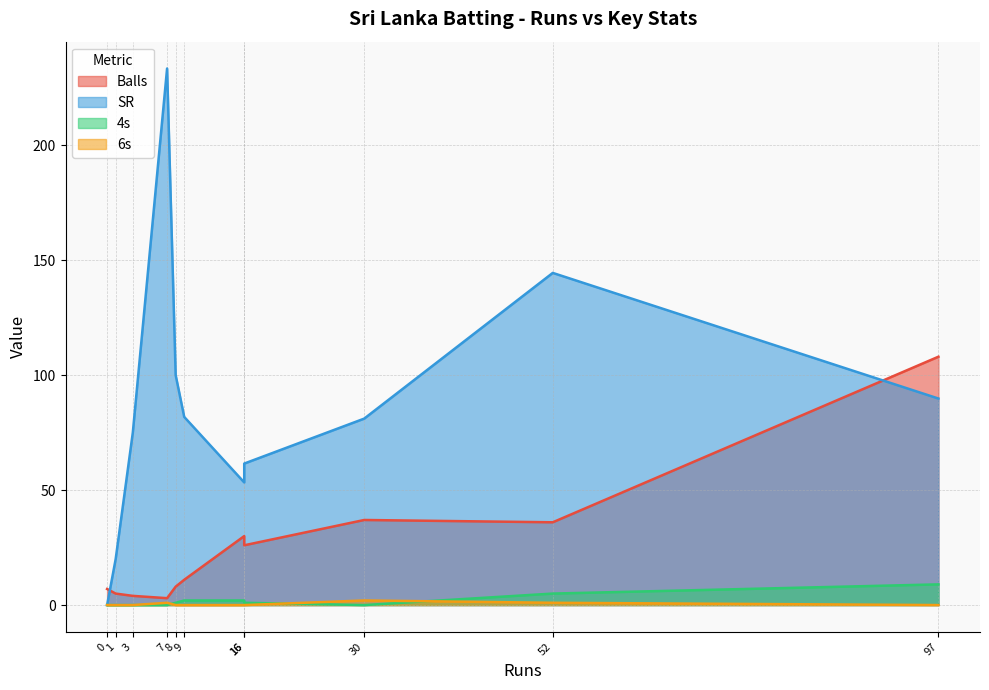

Reading left to right, list all the values displayed in this chart.

Balls: Dimuth Karunaratne=108.0	Kusal Perera=36.0	Lahiru Thirimanne=26.0	Kusal Mendis=37.0	Angelo Mathews=11.0	Milinda Siriwardana=4.0	Thisara Perera=3.0	Dhananjaya de Silva=30.0	Isuru Udana=8.0	Lasith Malinga=5.0	Nuwan Pradeep=7.0
SR: Dimuth Karunaratne=89.8	Kusal Perera=144.4	Lahiru Thirimanne=61.5	Kusal Mendis=81.1	Angelo Mathews=81.8	Milinda Siriwardana=75.0	Thisara Perera=233.3	Dhananjaya de Silva=53.3	Isuru Udana=100.0	Lasith Malinga=20.0	Nuwan Pradeep=0.0
4s: Dimuth Karunaratne=9.0	Kusal Perera=5.0	Lahiru Thirimanne=1.0	Kusal Mendis=0.0	Angelo Mathews=2.0	Milinda Siriwardana=0.0	Thisara Perera=0.0	Dhananjaya de Silva=2.0	Isuru Udana=1.0	Lasith Malinga=0.0	Nuwan Pradeep=0.0
6s: Dimuth Karunaratne=0.0	Kusal Perera=1.0	Lahiru Thirimanne=0.0	Kusal Mendis=2.0	Angelo Mathews=0.0	Milinda Siriwardana=0.0	Thisara Perera=1.0	Dhananjaya de Silva=0.0	Isuru Udana=0.0	Lasith Malinga=0.0	Nuwan Pradeep=0.0